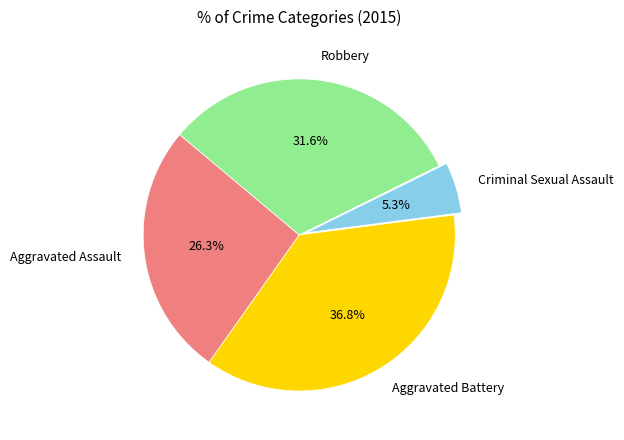

To the nearest percent, what is the combined percentage of Aggravated Assault and Robbery?

58%